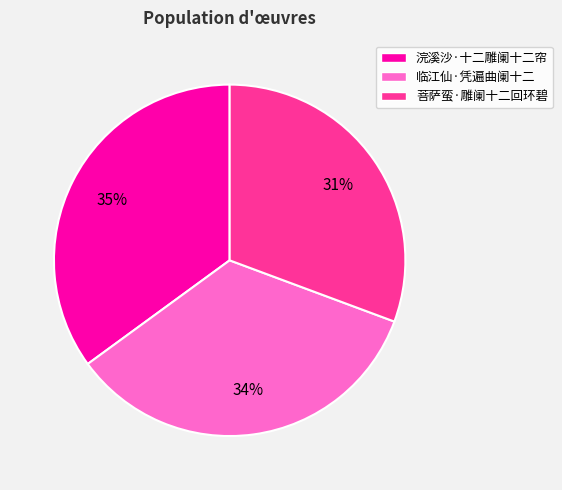

Does any single category account for the majority?

No